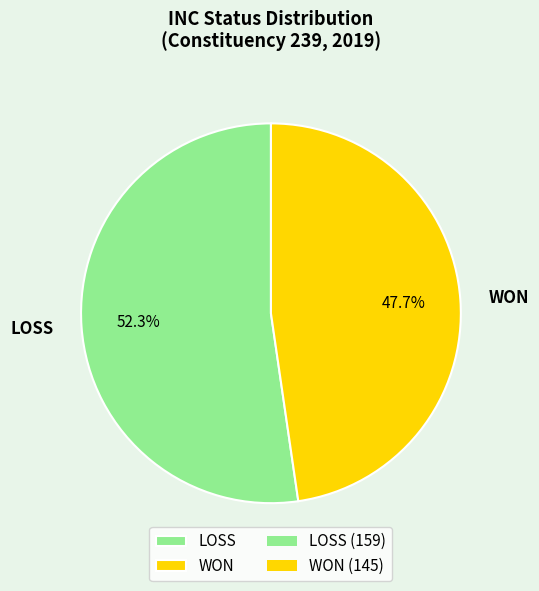

Between LOSS and WON, which is larger?

LOSS